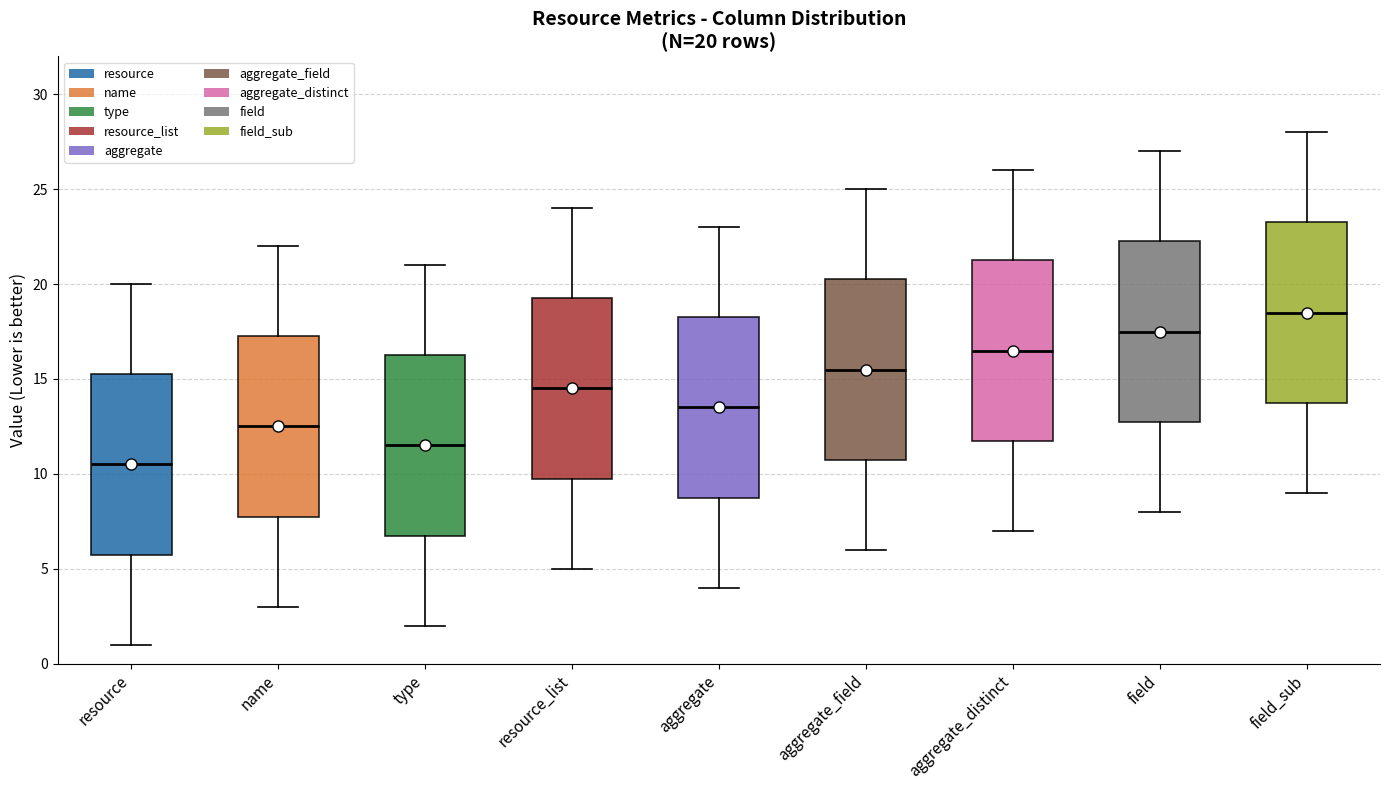

Which box's median line is the highest?

field_sub